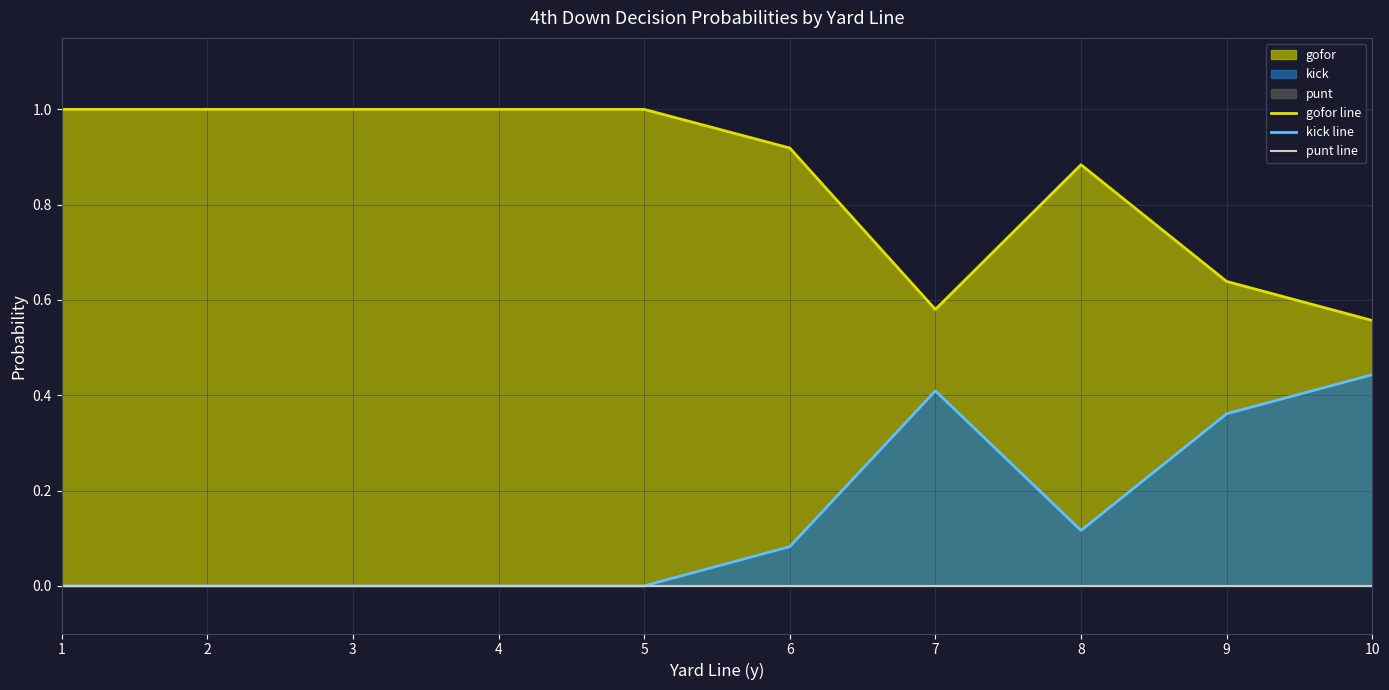

True or false: gofor line and kick line cross at least once.

False